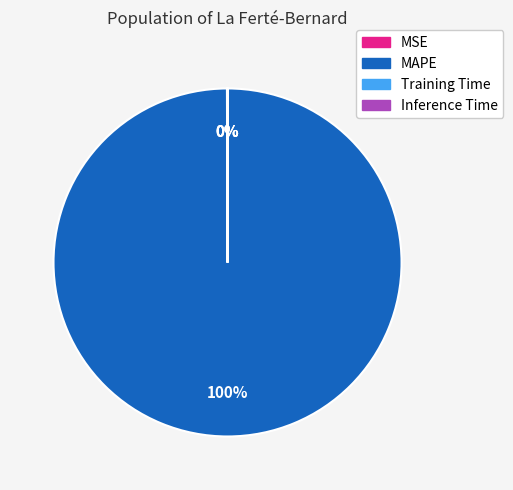

Which slice is the largest?

MAPE